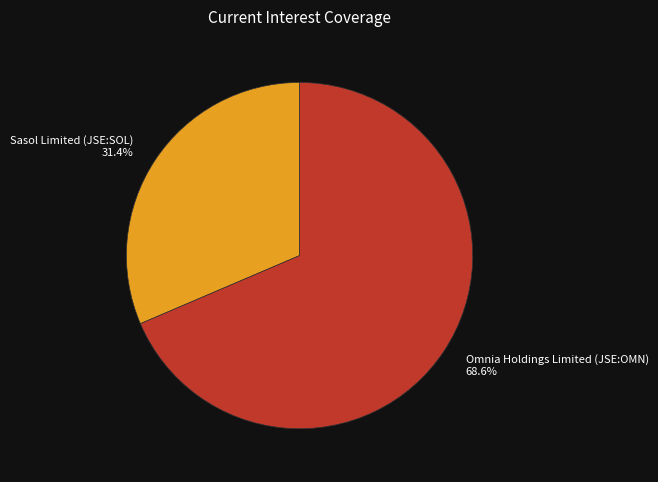

Is it true that Sasol Limited (JSE:SOL) is 31% of the pie?

True